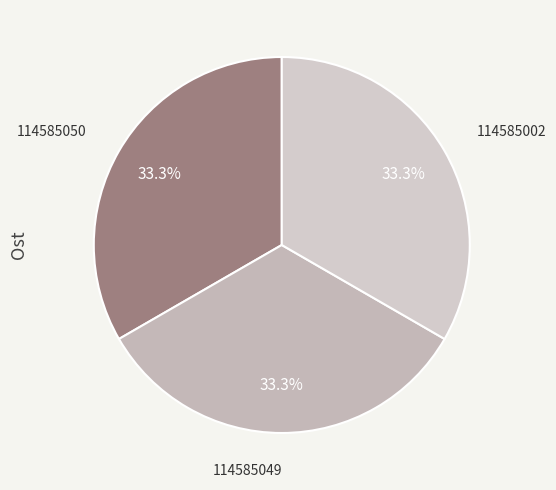

Is 114585002 the majority of the pie?

No